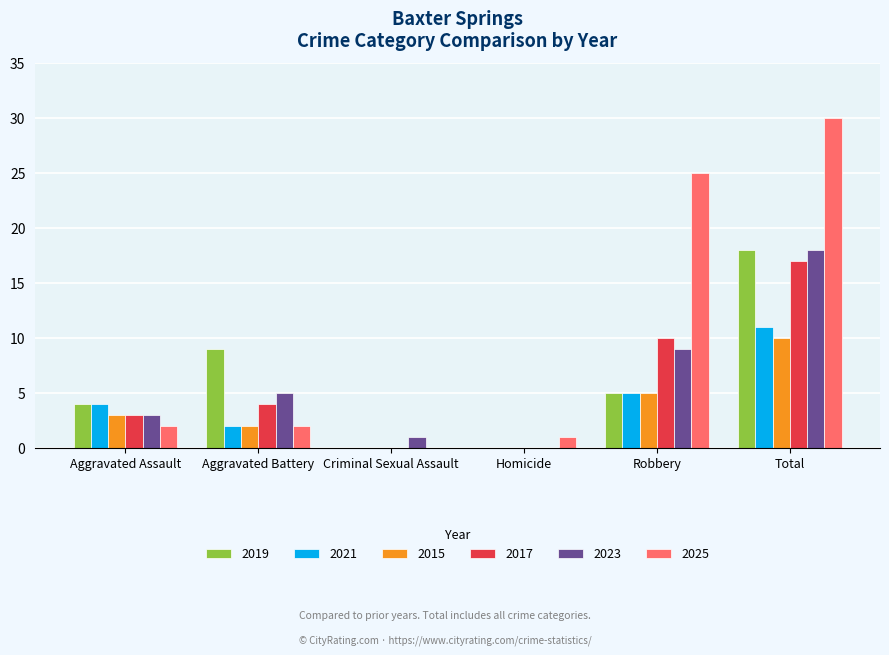

How many data points does each series have?

6